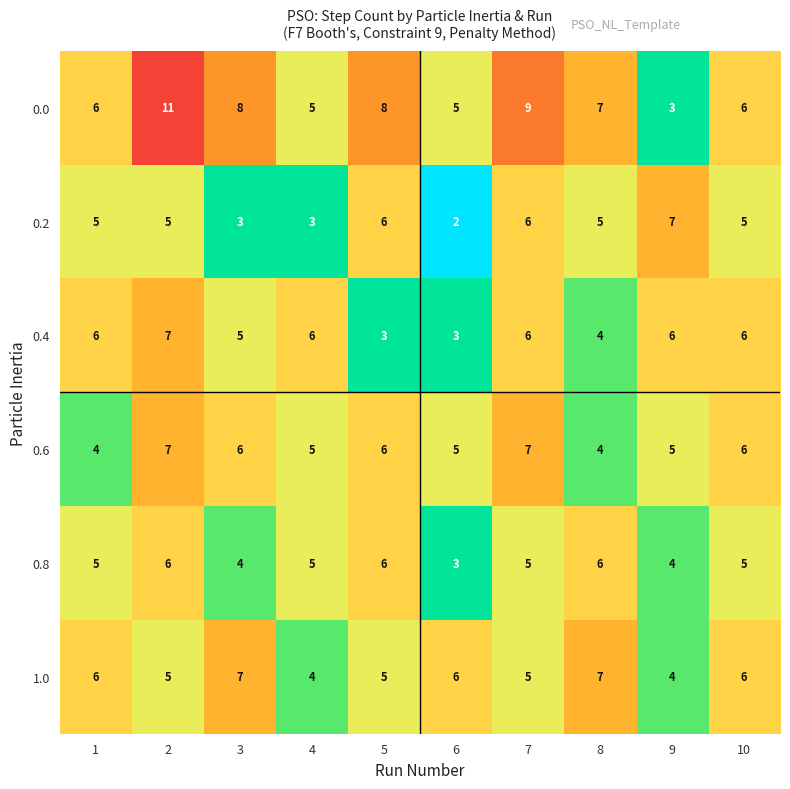

Is the value of 0.0 at 2 greater than the value of 0.8 at 3?

Yes